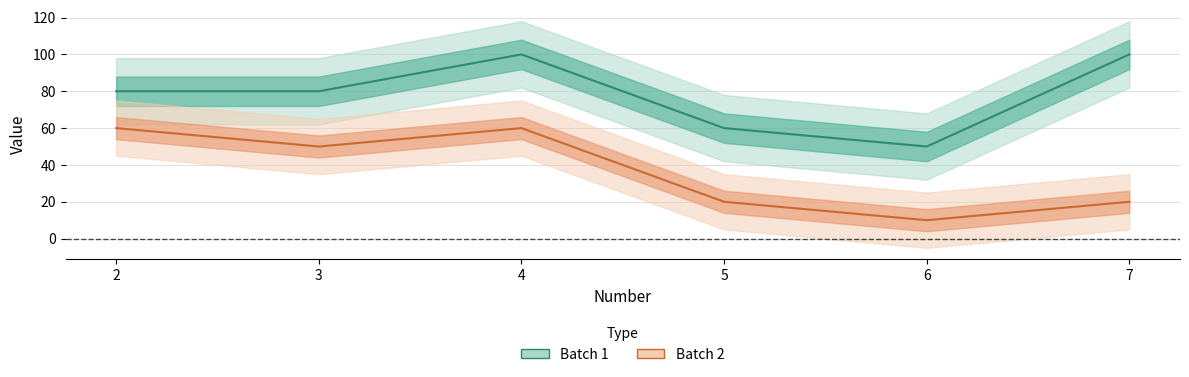

True or false: Batch 2 and Batch 1 intersect in this chart.

False